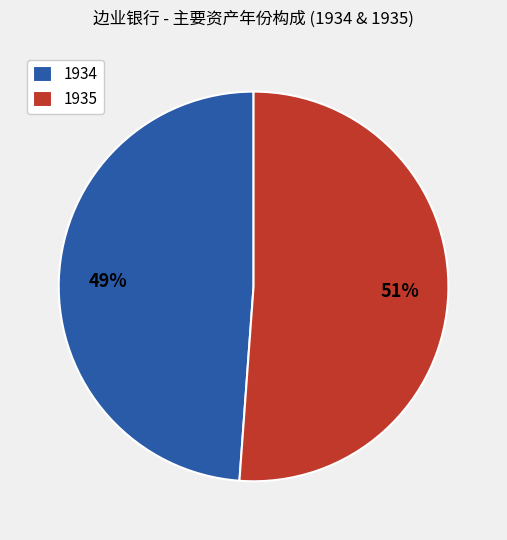

Rank the categories by value from lowest to highest.

1934, 1935